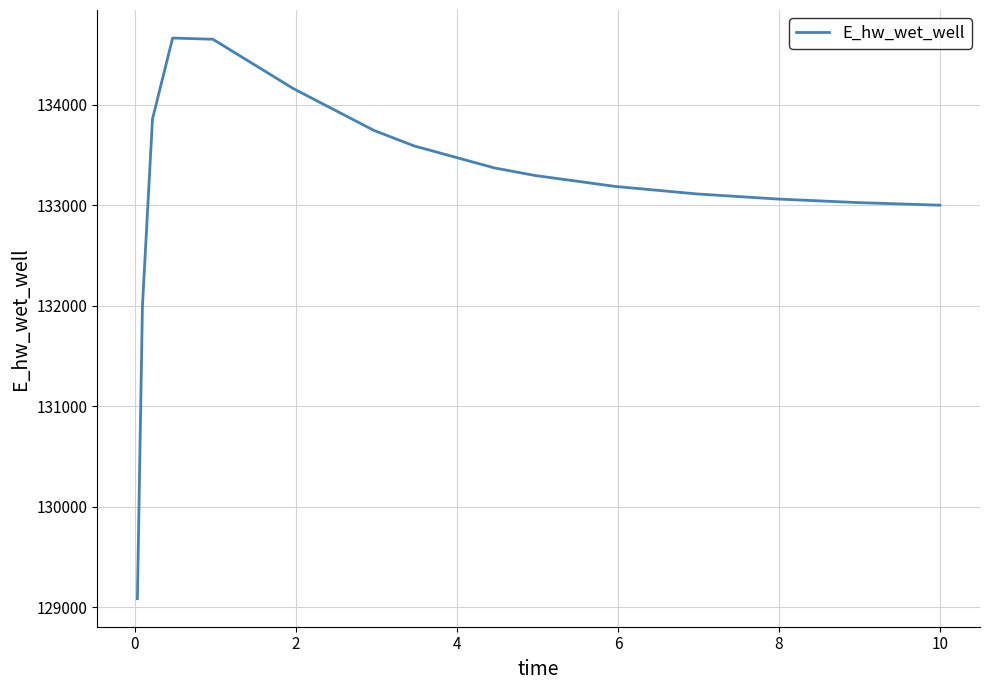

What is the smallest value displayed?

129084.5